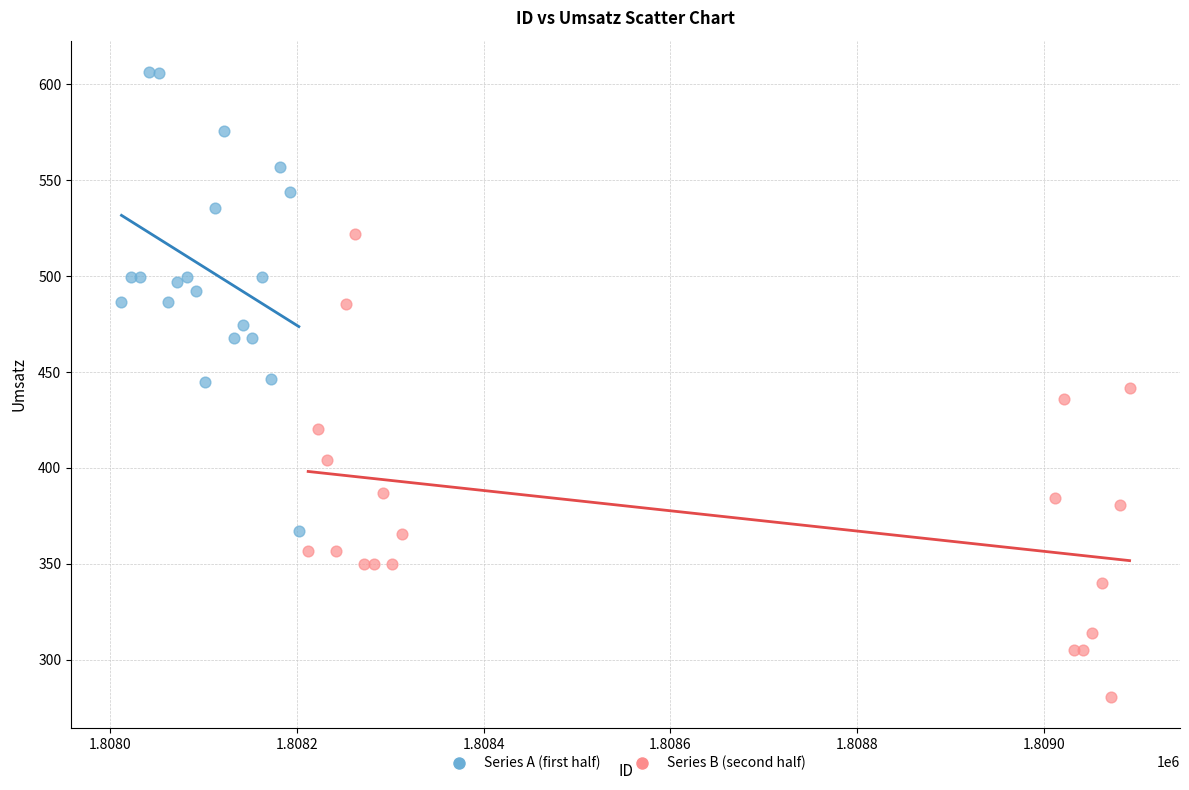

Which series contains the highest Y value?

Series A (first half)